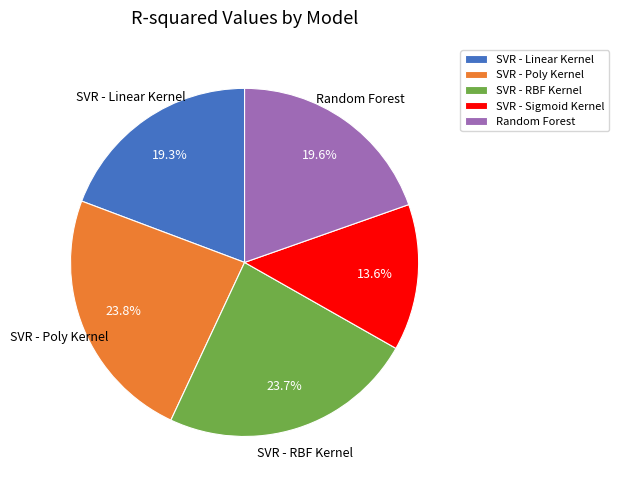

What is the smallest slice in the pie chart?

SVR - Sigmoid Kernel